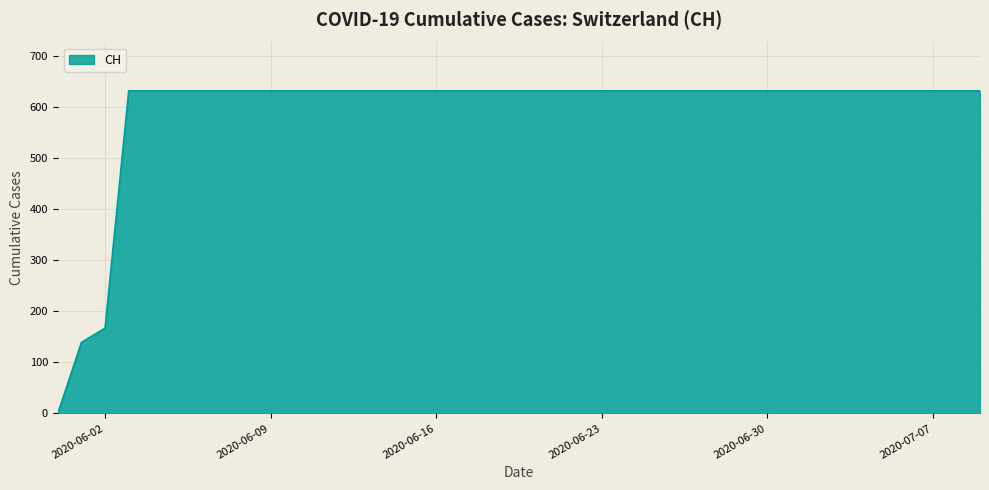

What is the greatest value displayed?

631